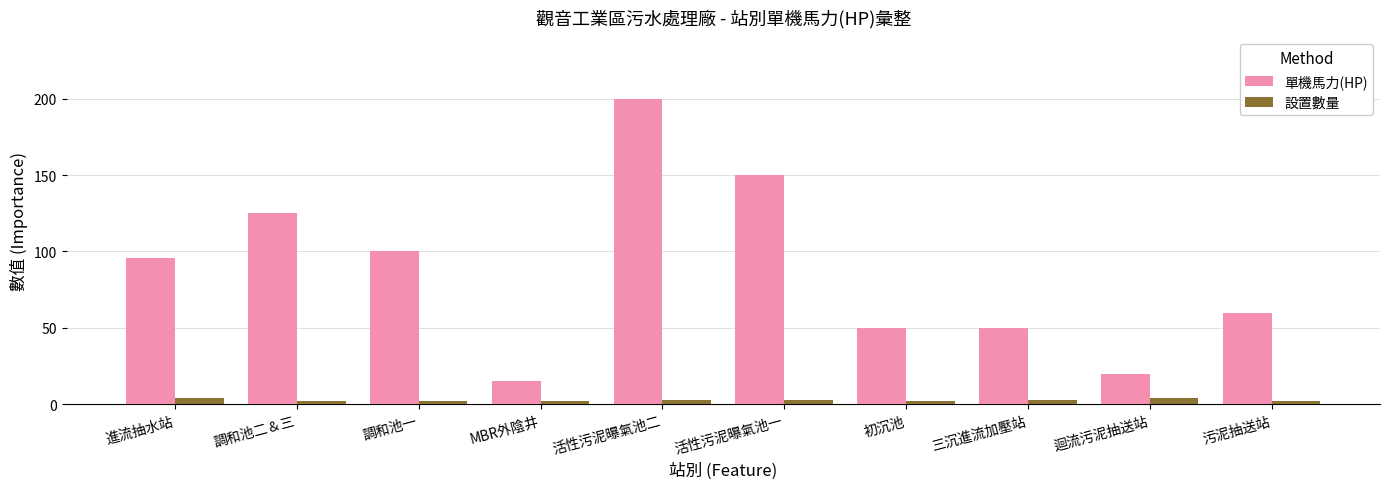

List the series in order of their peak value, highest first.

單機馬力(HP), 設置數量